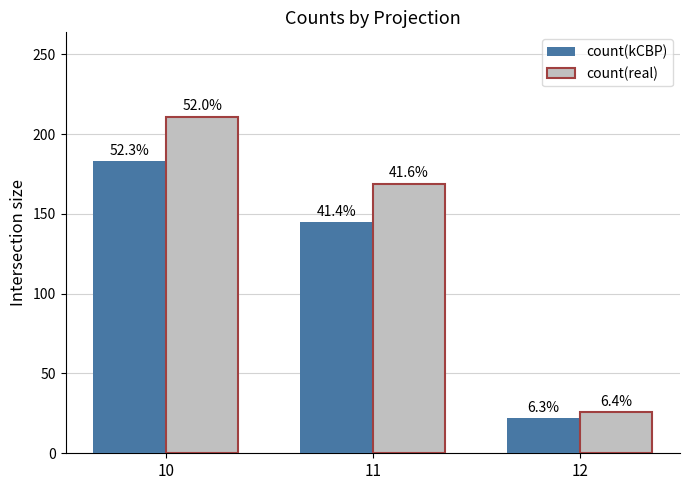

What are all the series names shown in the legend?

count(kCBP), count(real)